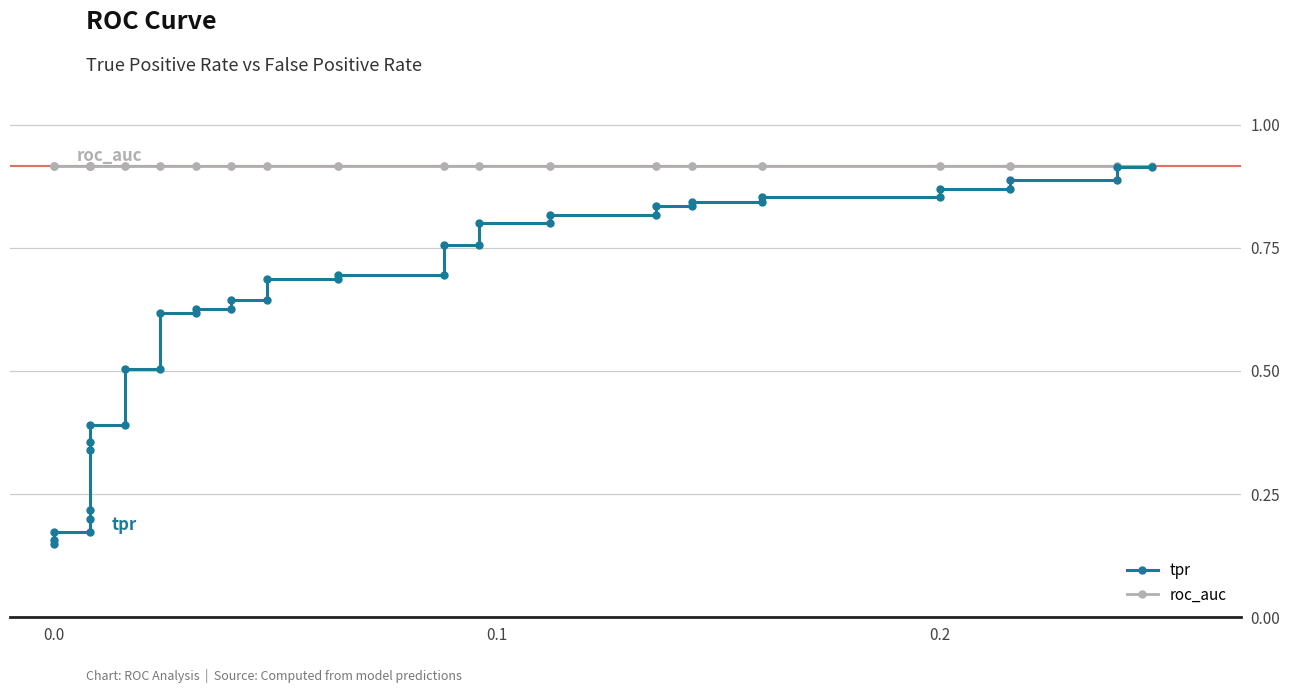

What is the value of the tpr point at the 23rd from the left?

0.8